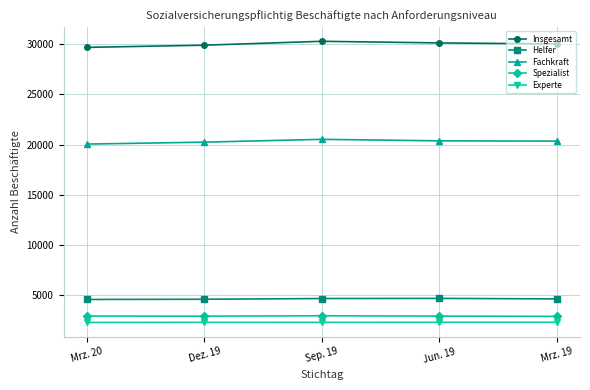

What is the minimum value shown in the chart?

2240